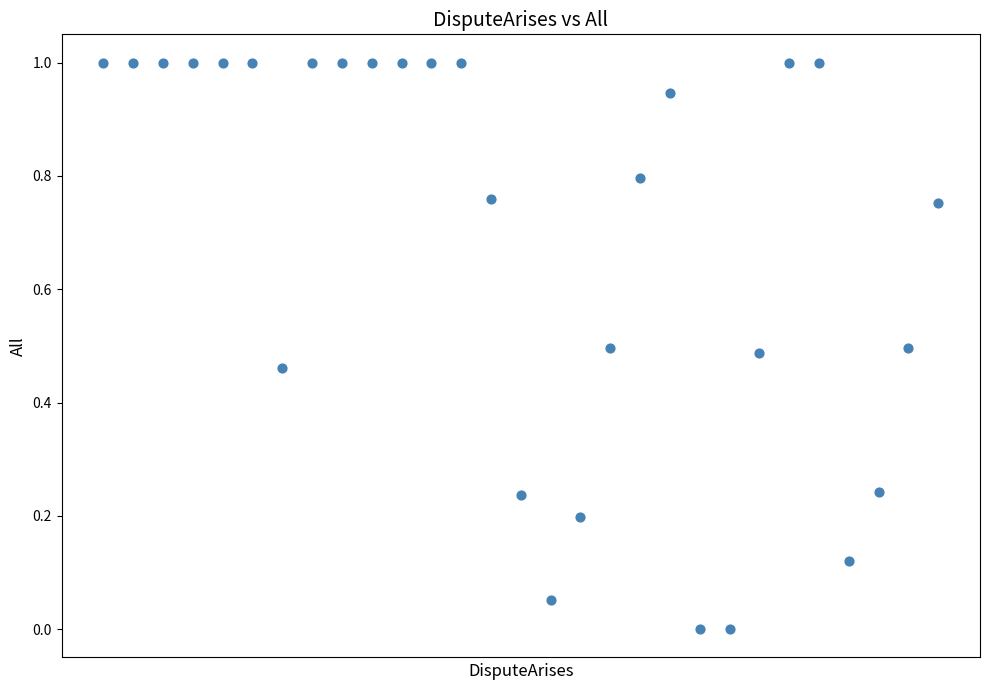

What is the range of Y values (max minus min)?

1.0